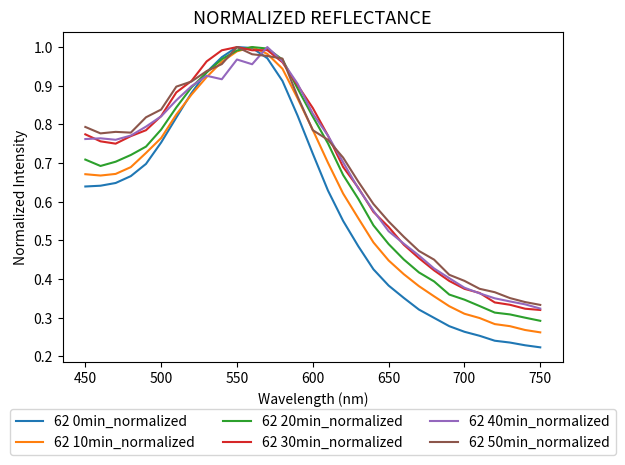

Which series has the widest spread of values?

62 0min_normalized